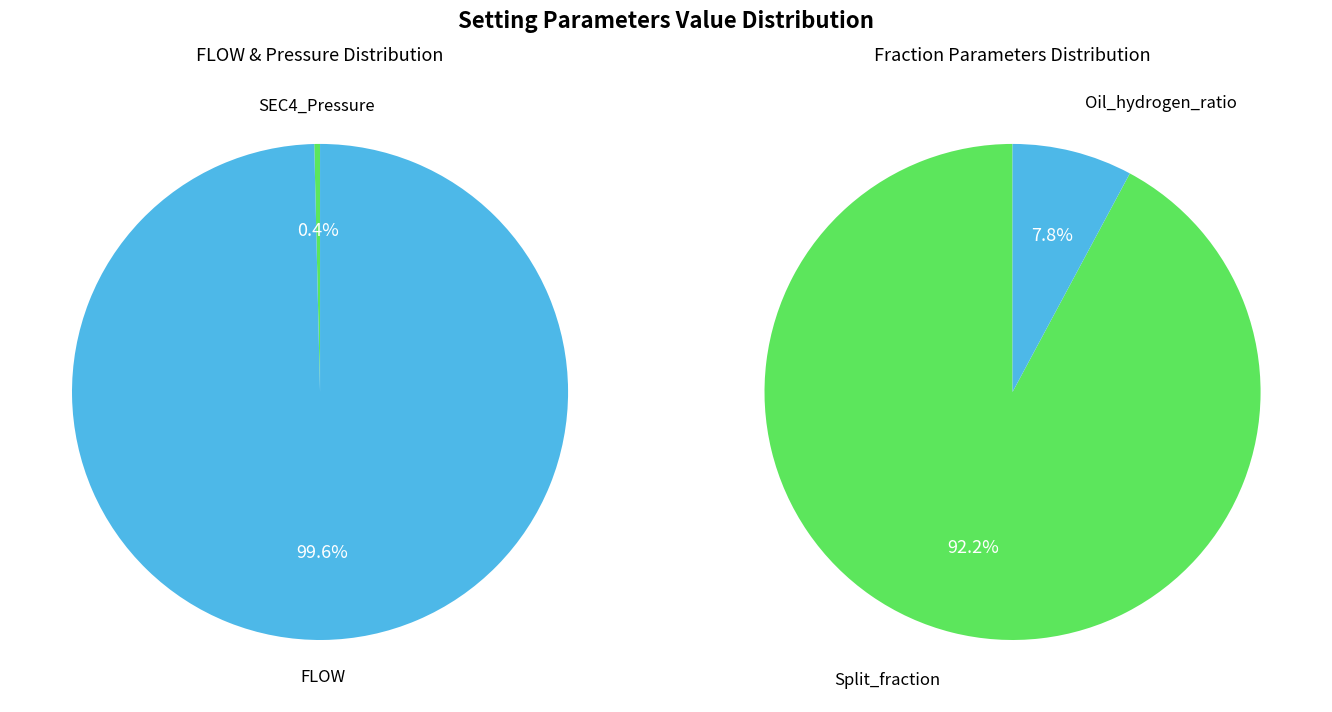

What is the largest slice in the pie chart?

FLOW